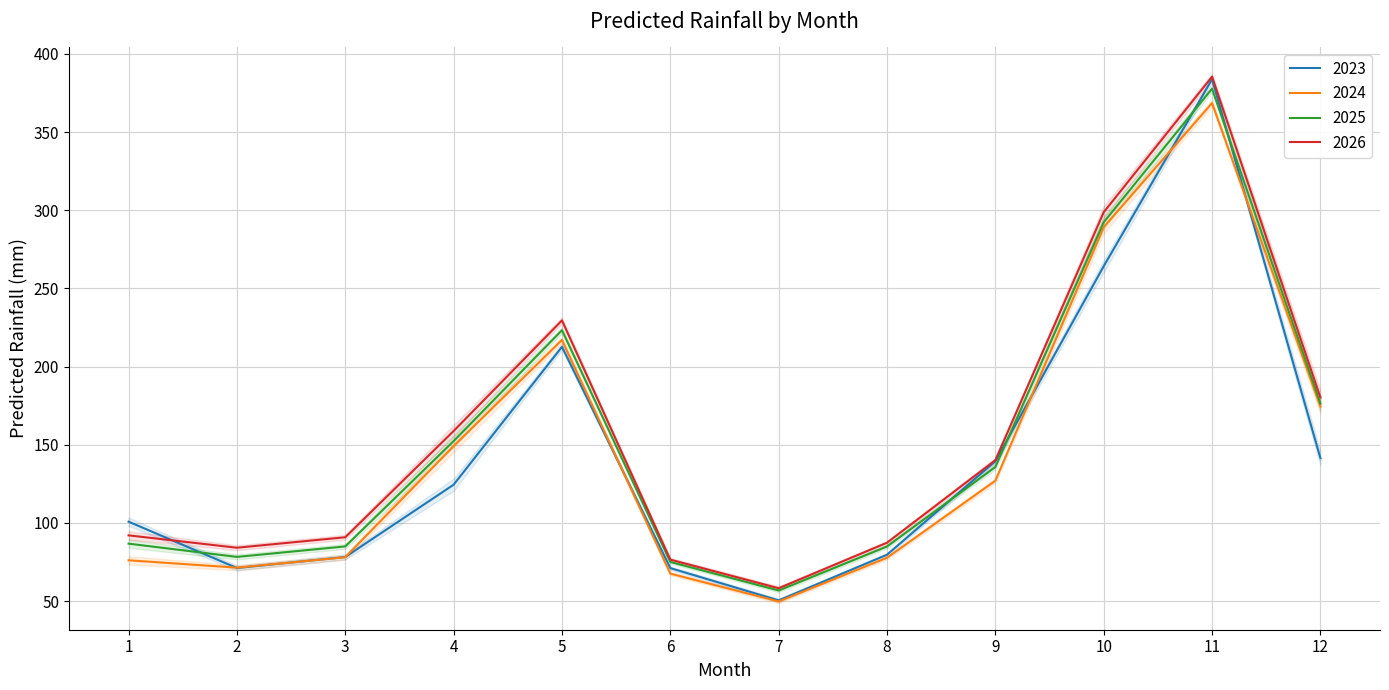

Is this an area chart (filled region under the line)?

No